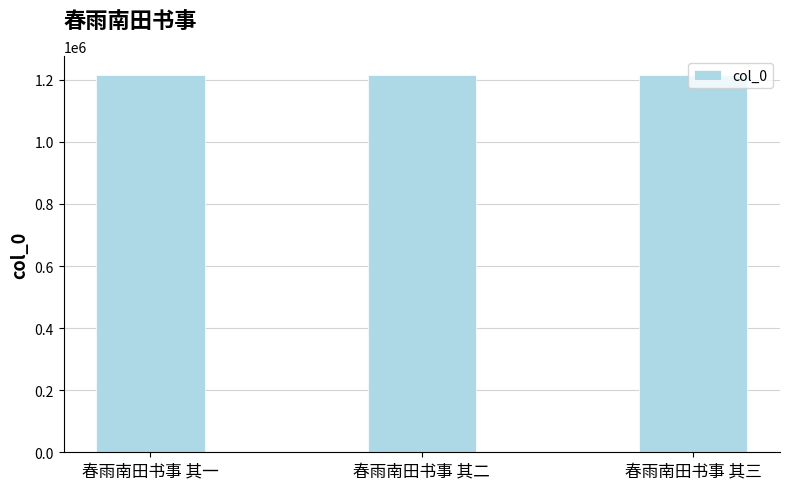

What is the ratio of the value at 春雨南田书事 其三 to the value at 春雨南田书事 其二?

1.0